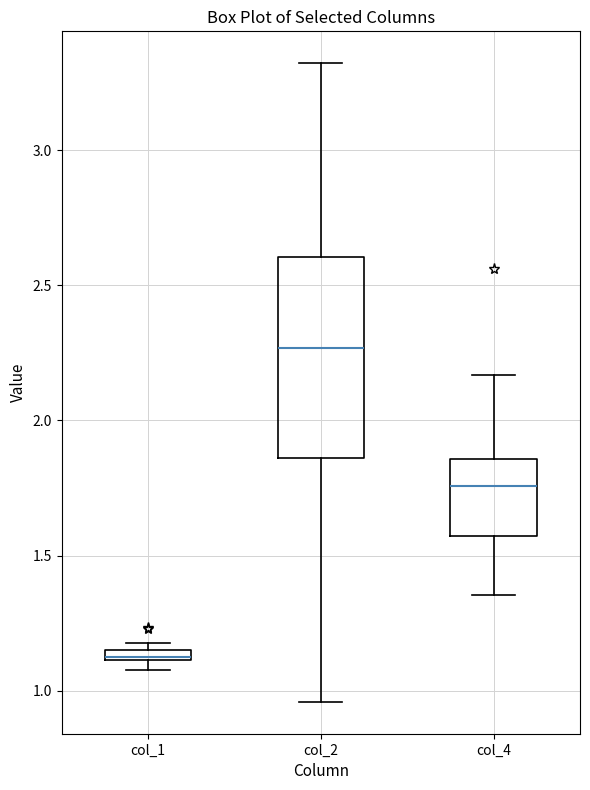

Which box is the tallest, from its lower edge to its upper edge?

col_2